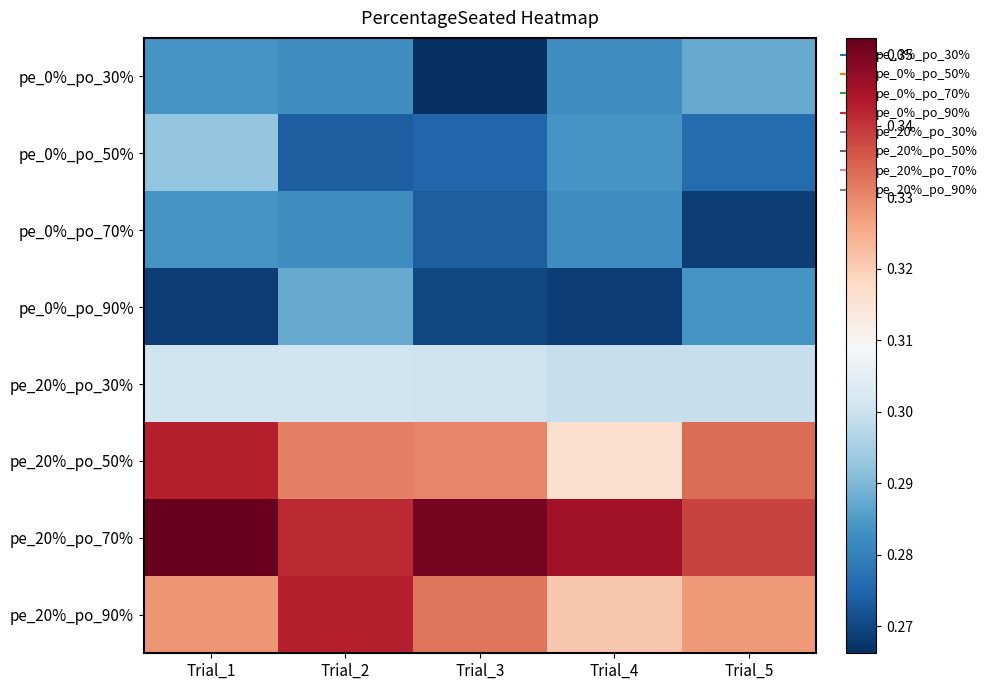

Reading left to right, what are all the values shown in this chart?

pe_0%_po_30%: Trial_1=0.3	Trial_2=0.3	Trial_3=0.3	Trial_4=0.3	Trial_5=0.3
pe_0%_po_50%: Trial_1=0.3	Trial_2=0.3	Trial_3=0.3	Trial_4=0.3	Trial_5=0.3
pe_0%_po_70%: Trial_1=0.3	Trial_2=0.3	Trial_3=0.3	Trial_4=0.3	Trial_5=0.3
pe_0%_po_90%: Trial_1=0.3	Trial_2=0.3	Trial_3=0.3	Trial_4=0.3	Trial_5=0.3
pe_20%_po_30%: Trial_1=0.3	Trial_2=0.3	Trial_3=0.3	Trial_4=0.3	Trial_5=0.3
pe_20%_po_50%: Trial_1=0.3	Trial_2=0.3	Trial_3=0.3	Trial_4=0.3	Trial_5=0.3
pe_20%_po_70%: Trial_1=0.4	Trial_2=0.3	Trial_3=0.4	Trial_4=0.3	Trial_5=0.3
pe_20%_po_90%: Trial_1=0.3	Trial_2=0.3	Trial_3=0.3	Trial_4=0.3	Trial_5=0.3